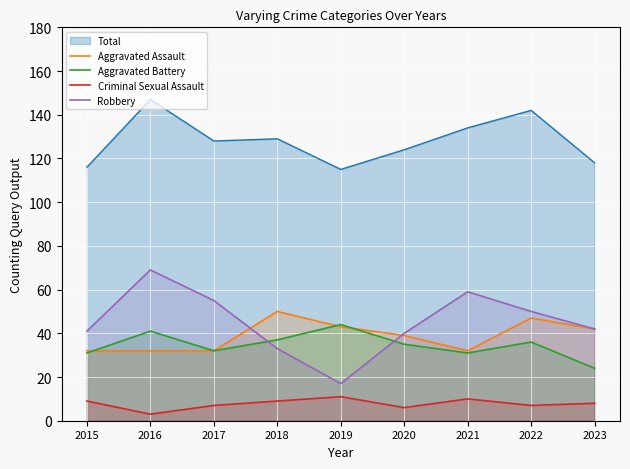

At which label is Aggravated Assault closest to 41?

2023